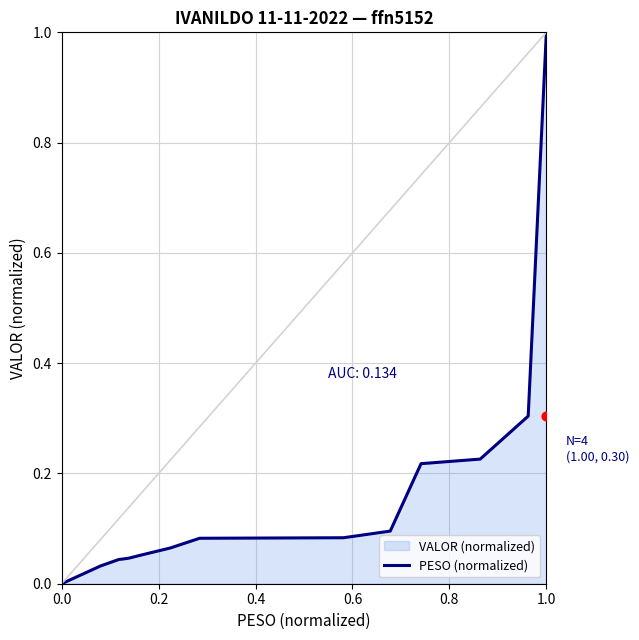

Which has a higher value, 0.6 or 0.4?

0.6